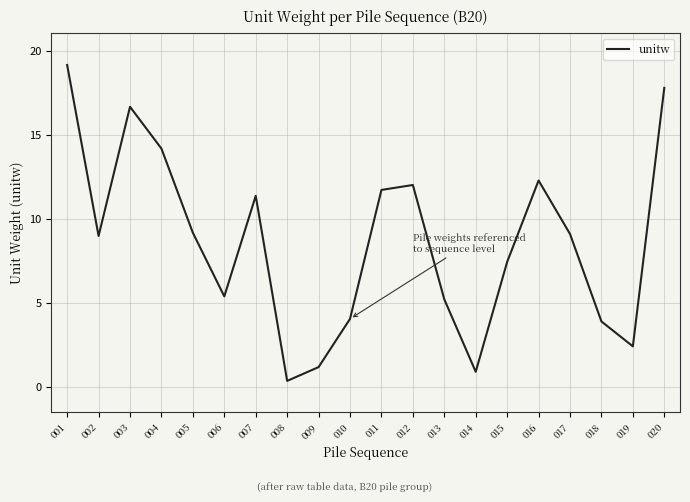

Where does the data first go above 9?

001